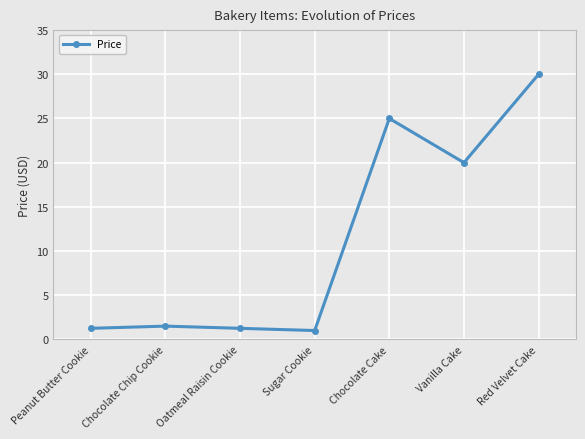

What position from the left is Red Velvet Cake?

7